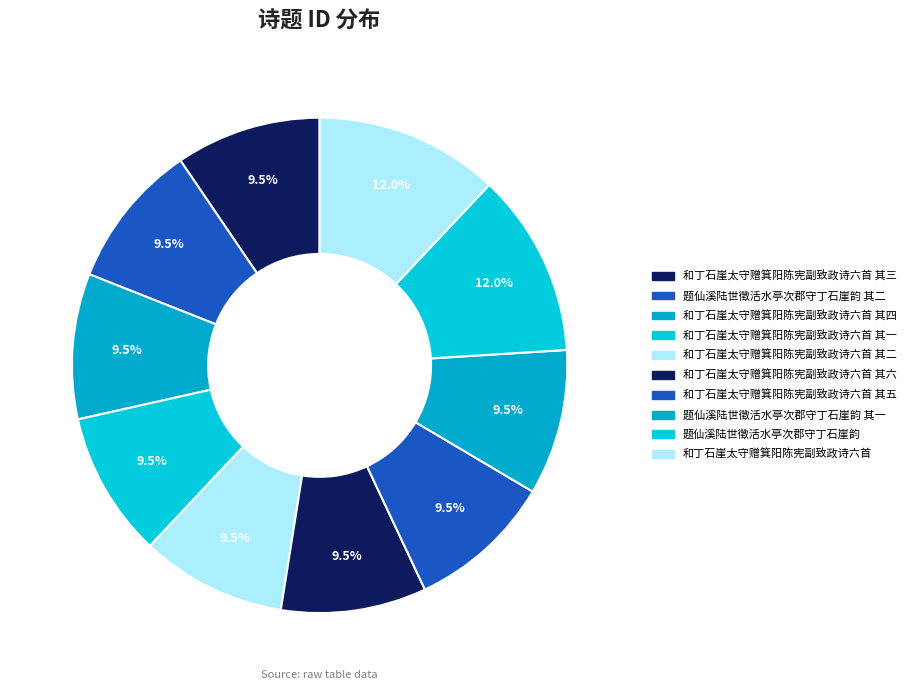

Which slice is the largest?

和丁石崖太守赠箕阳陈宪副致政诗六首